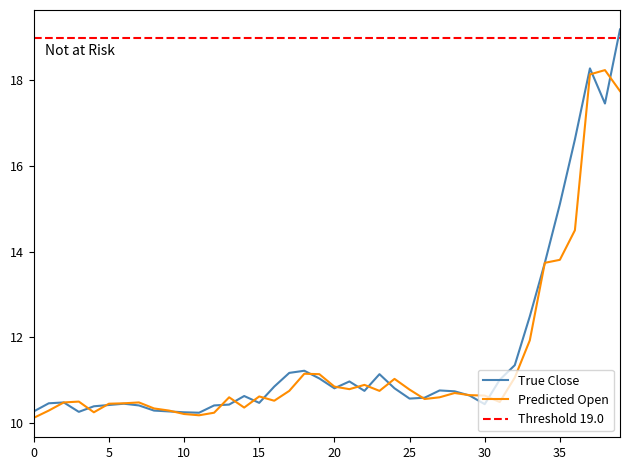

What is the maximum value for Predicted Open?

18.2